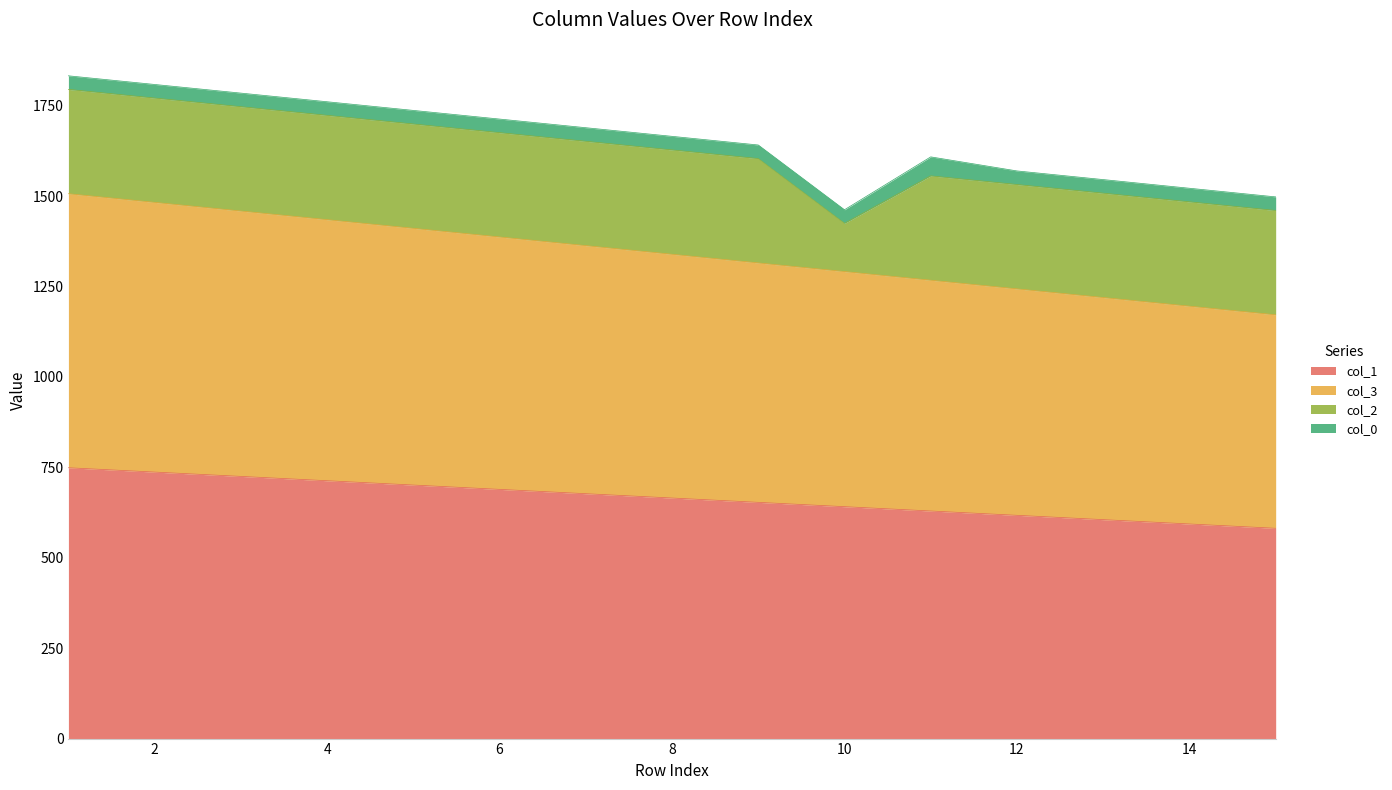

What is the smallest value displayed?

581.4